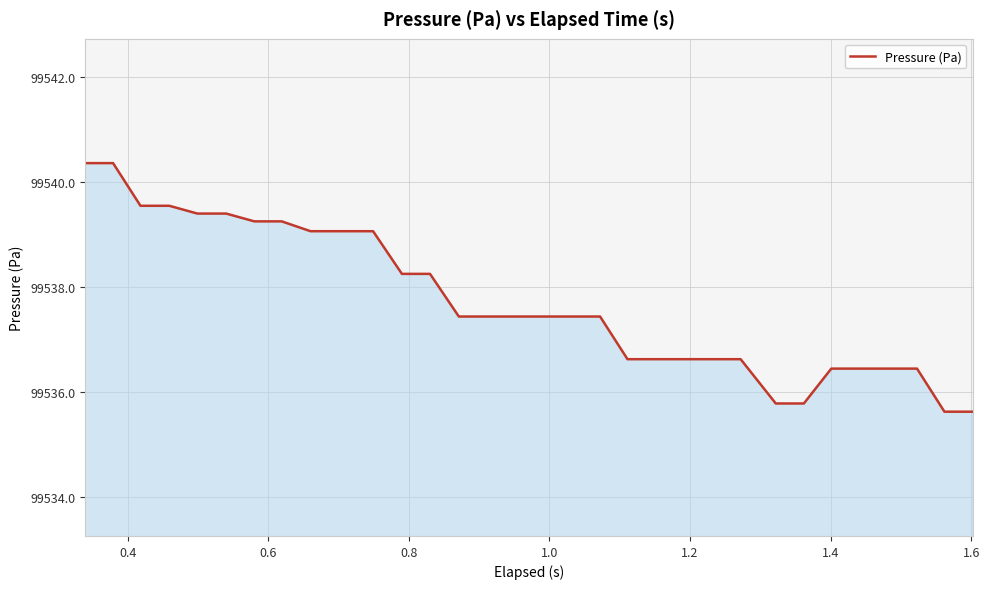

Count the number of data series in this chart.

1